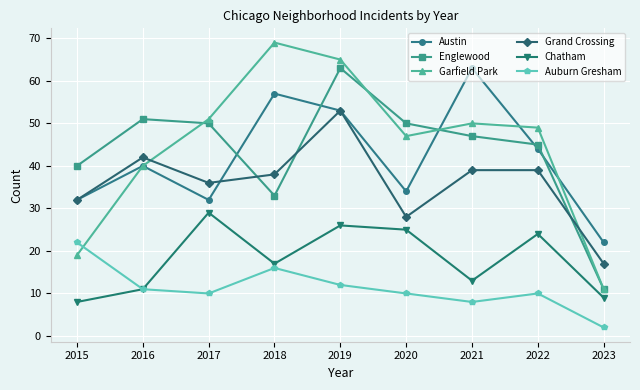

The Chatham series shows 5 at 2016. True or false?

False